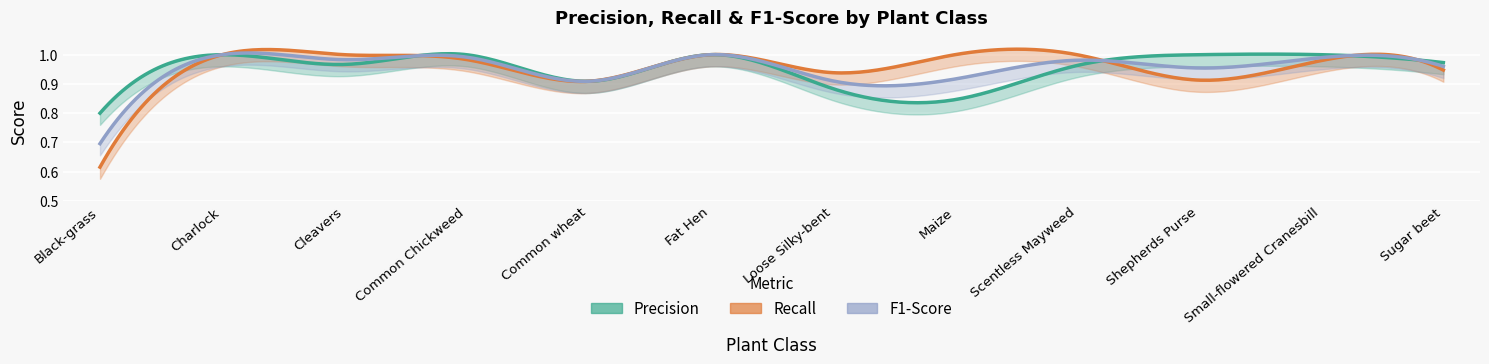

True or false: Loose Silky-bent and Black-grass cross at least once.

False